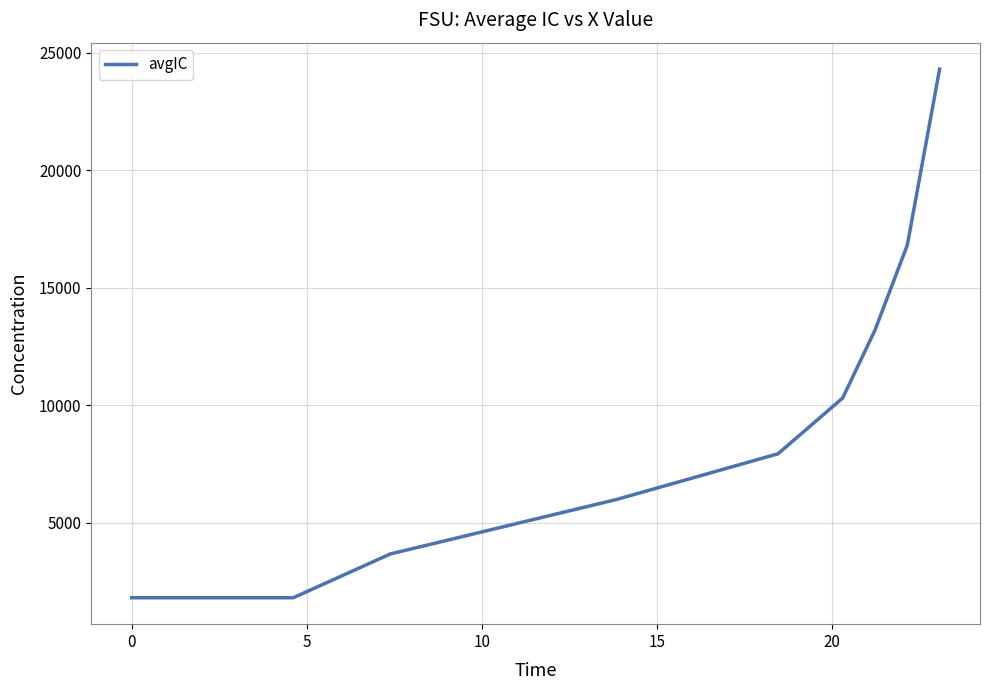

What is the average value?

9537.6